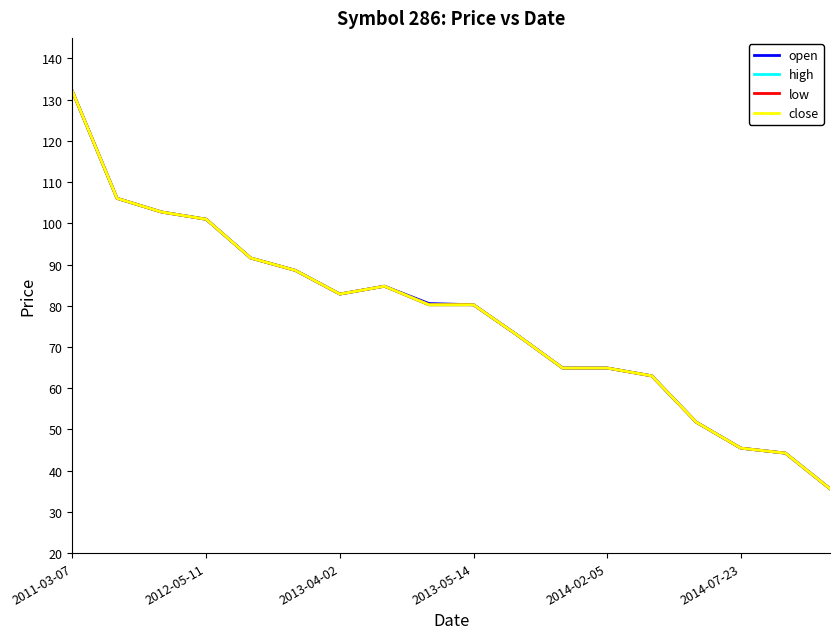

Rank the series by their maximum value, from lowest to highest.

open, high, low, close